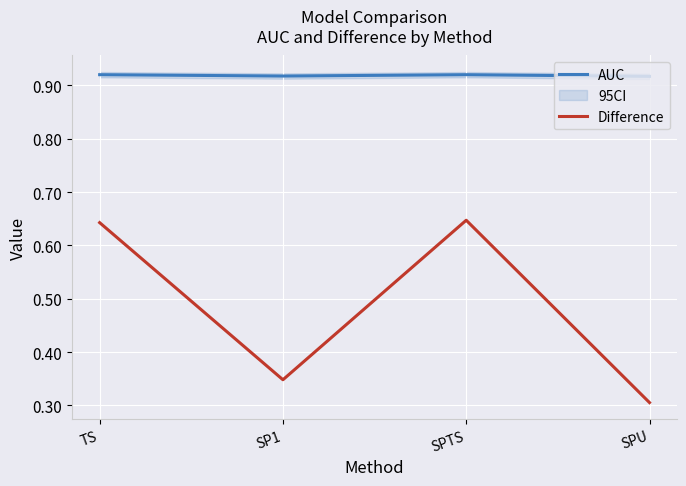

True or false: Difference and AUC intersect in this chart.

False